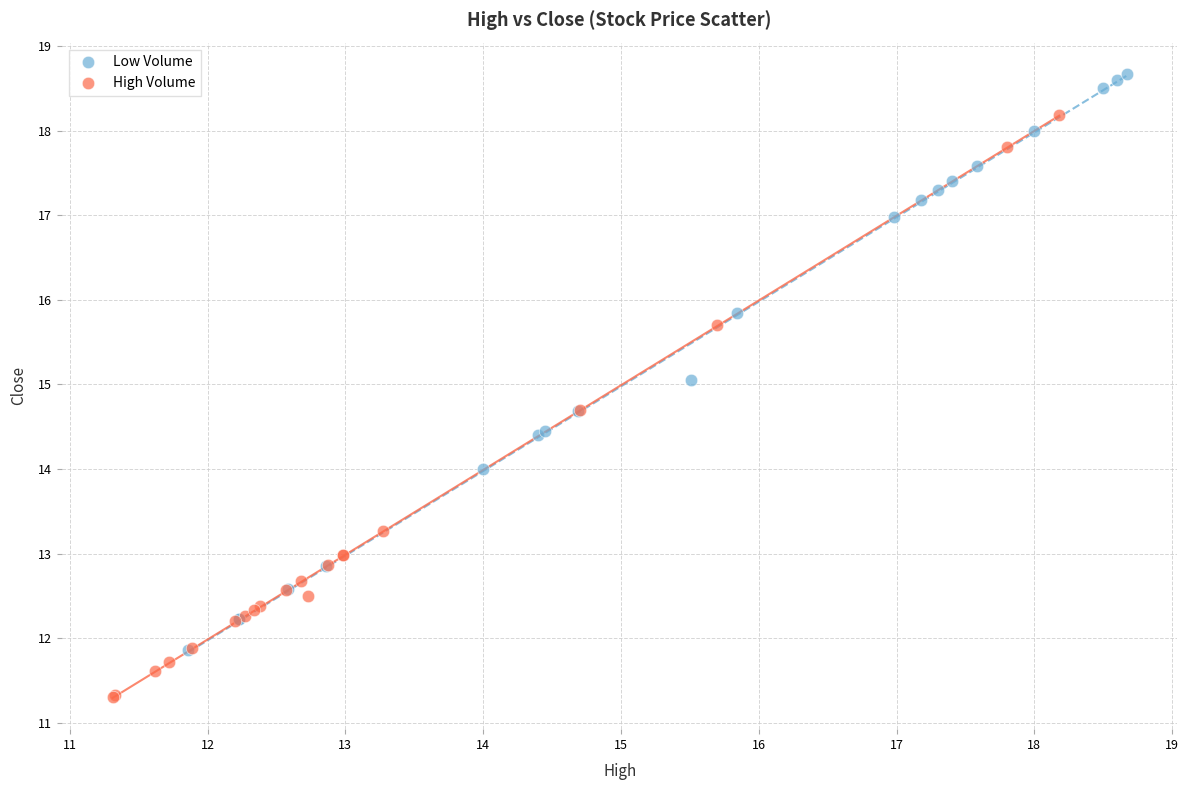

Which series contains the lowest Y value?

High Volume